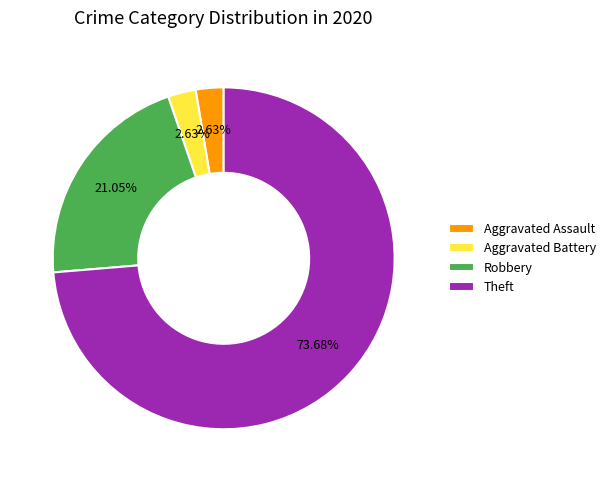

What percentage is the Aggravated Assault slice, to the nearest percent?

3%